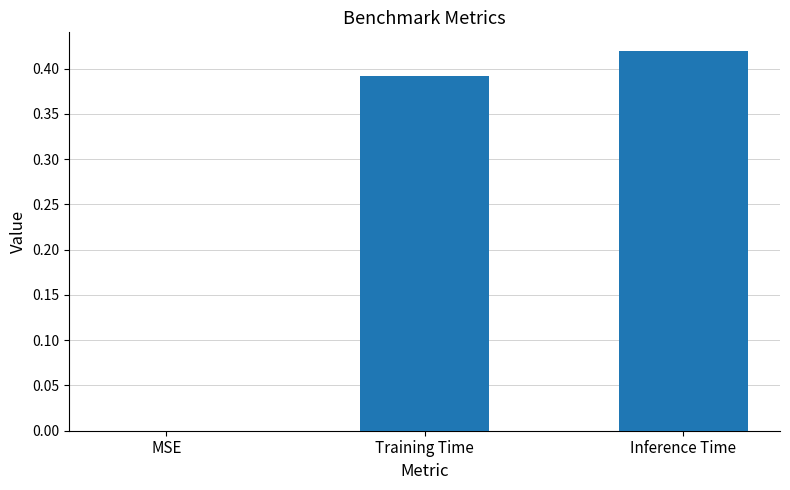

Is it true that the value at Training Time is 0.1?

False